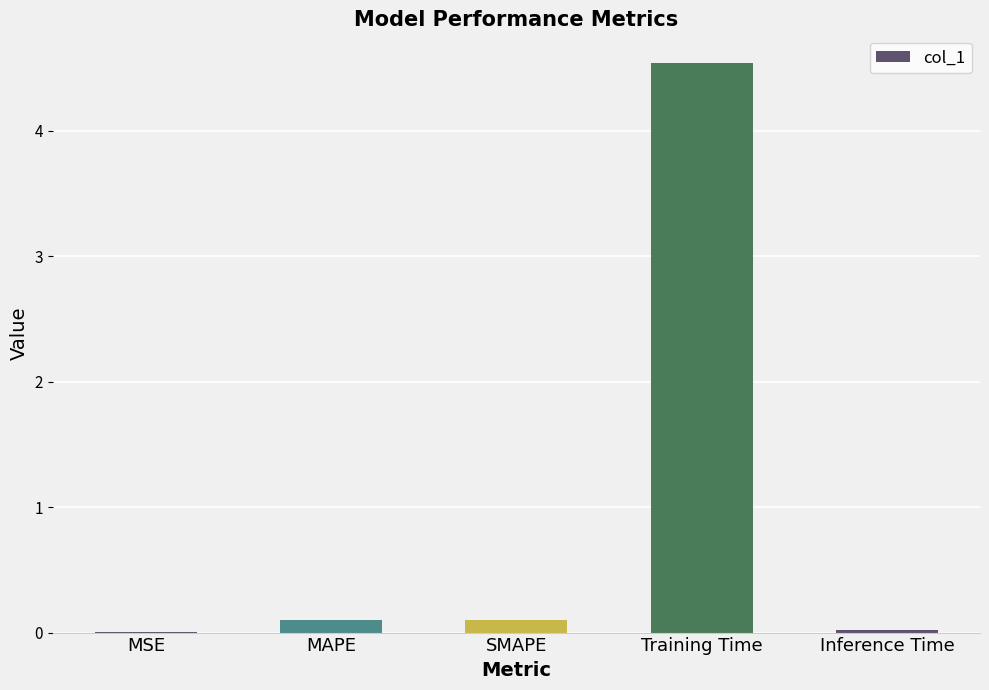

Which has a higher value, MSE or MAPE?

MAPE